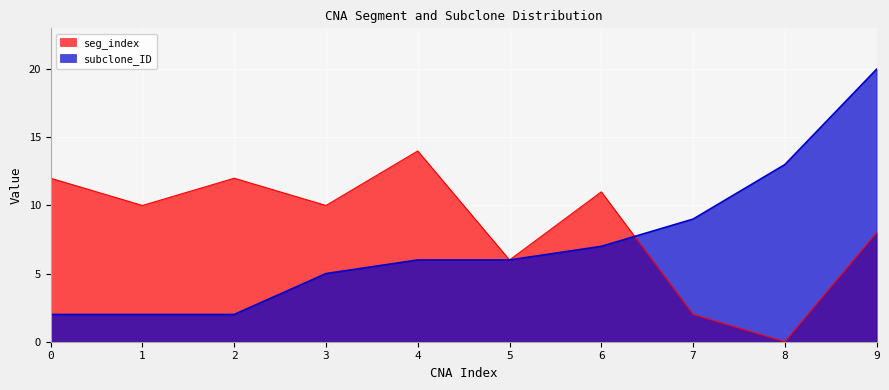

Does the chart display data point markers on the line(s)?

No